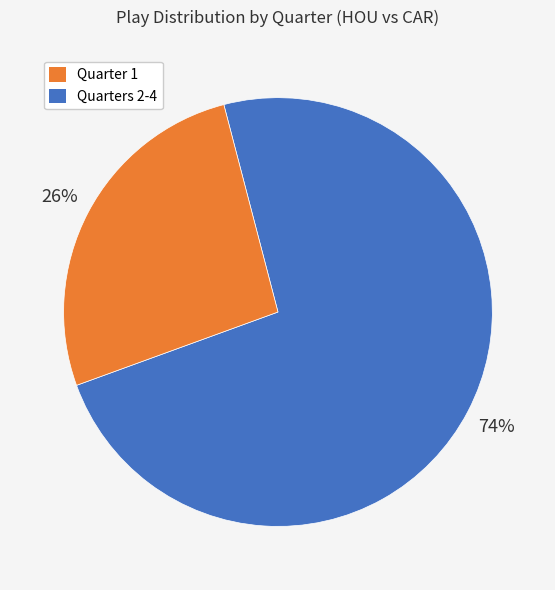

How many segments does this pie chart have?

2